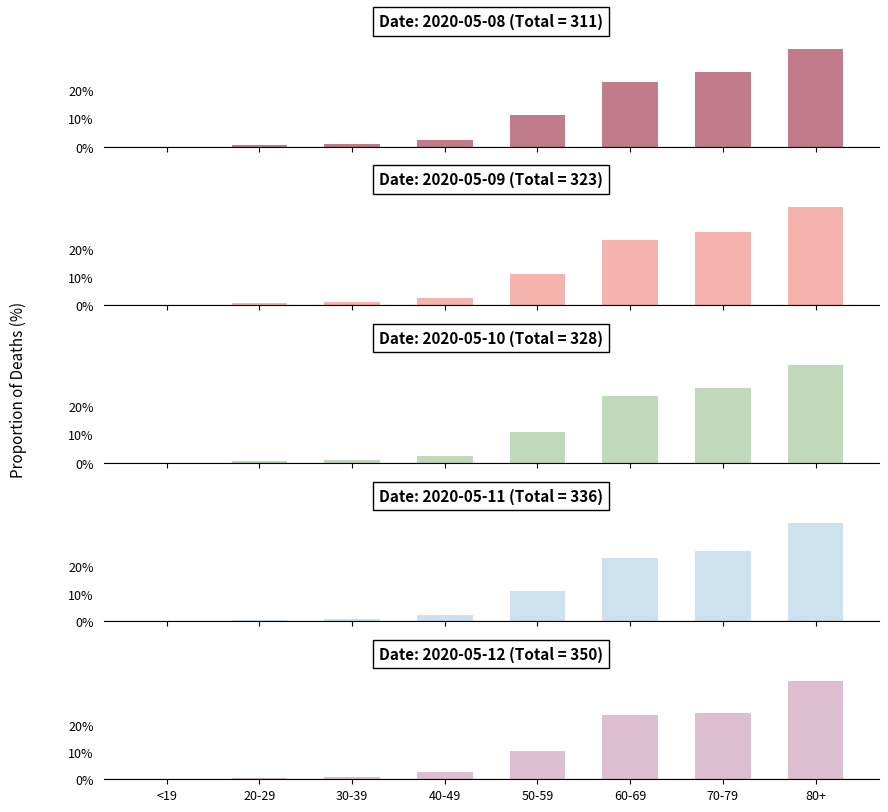

What is the difference between the second highest and second lowest values in the 2020-05-08 series?

26.0